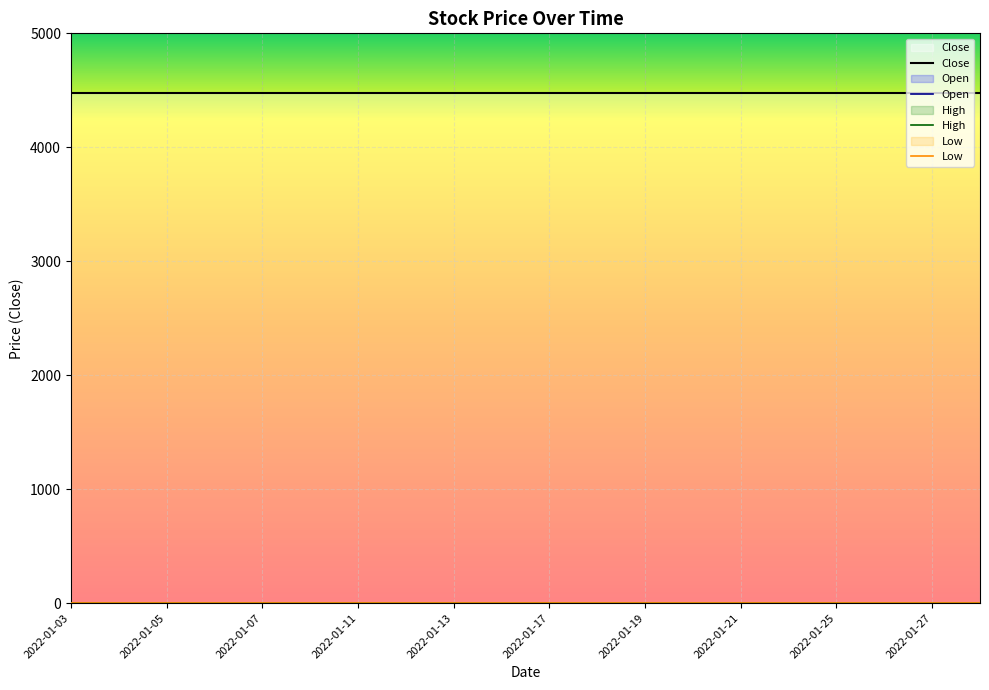

The value of Close at 2022-01-17 is 4480. True or false?

True